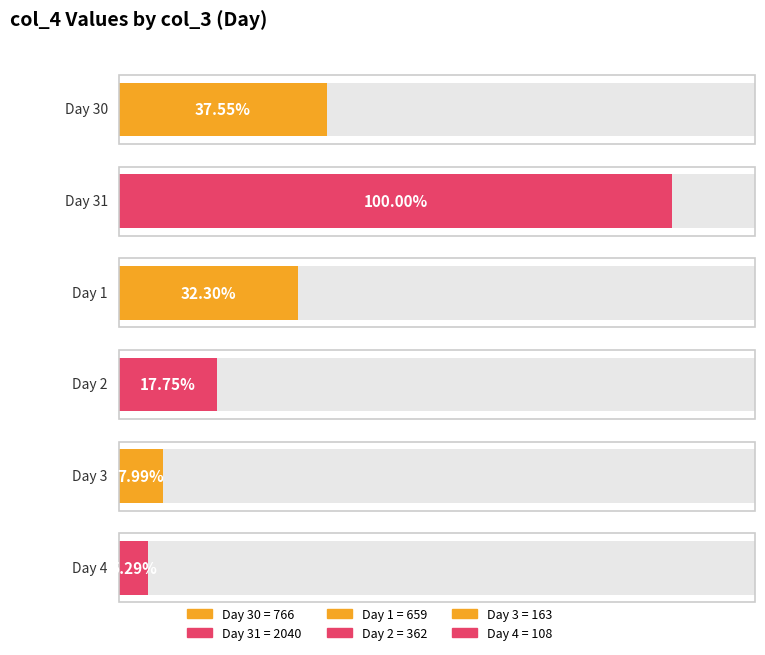

Which label corresponds to the largest value in the chart?

31